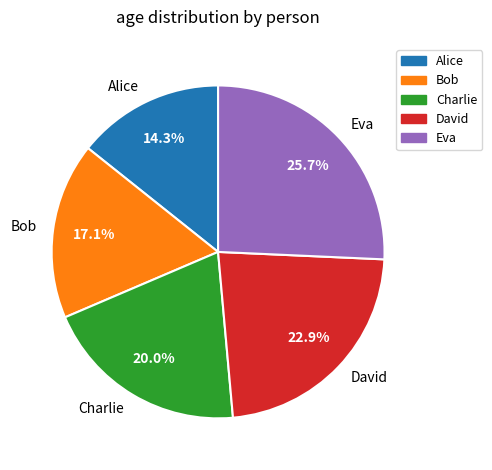

How many segments does this pie chart have?

5